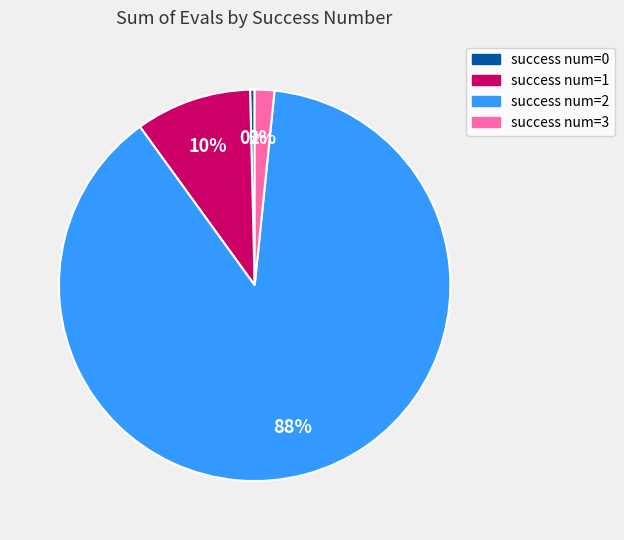

To the nearest percent, what is the difference between the largest and smallest slice percentages?

88%